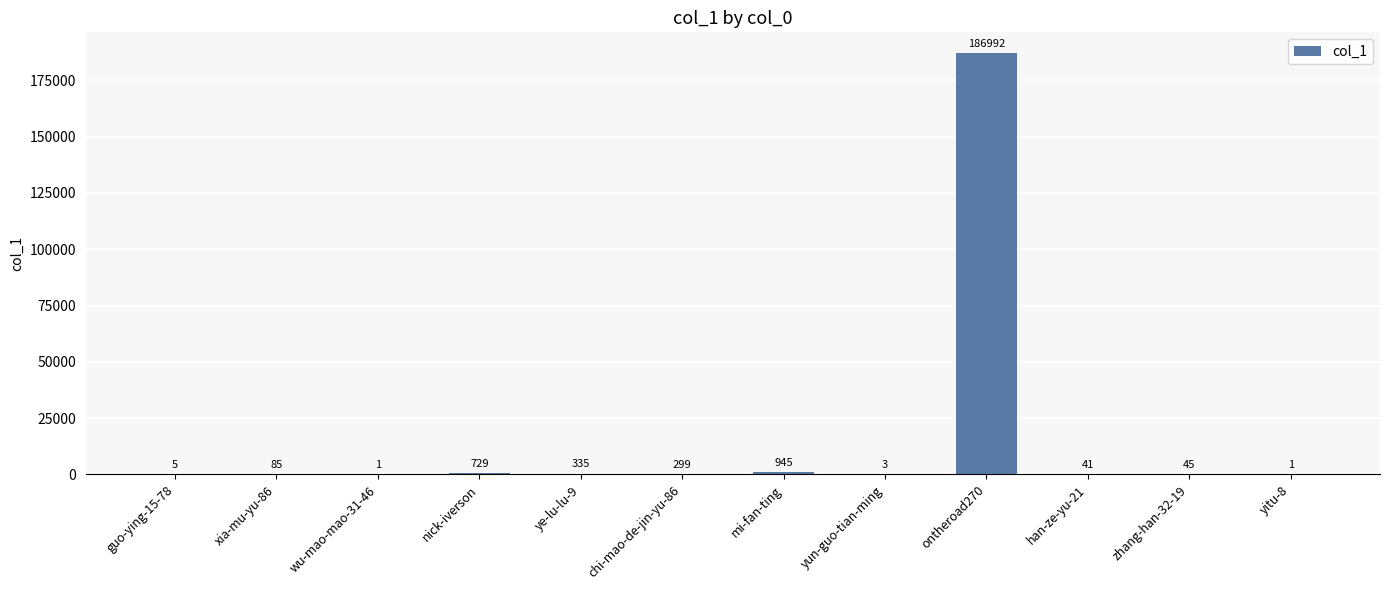

What is the maximum value shown in the chart?

186992